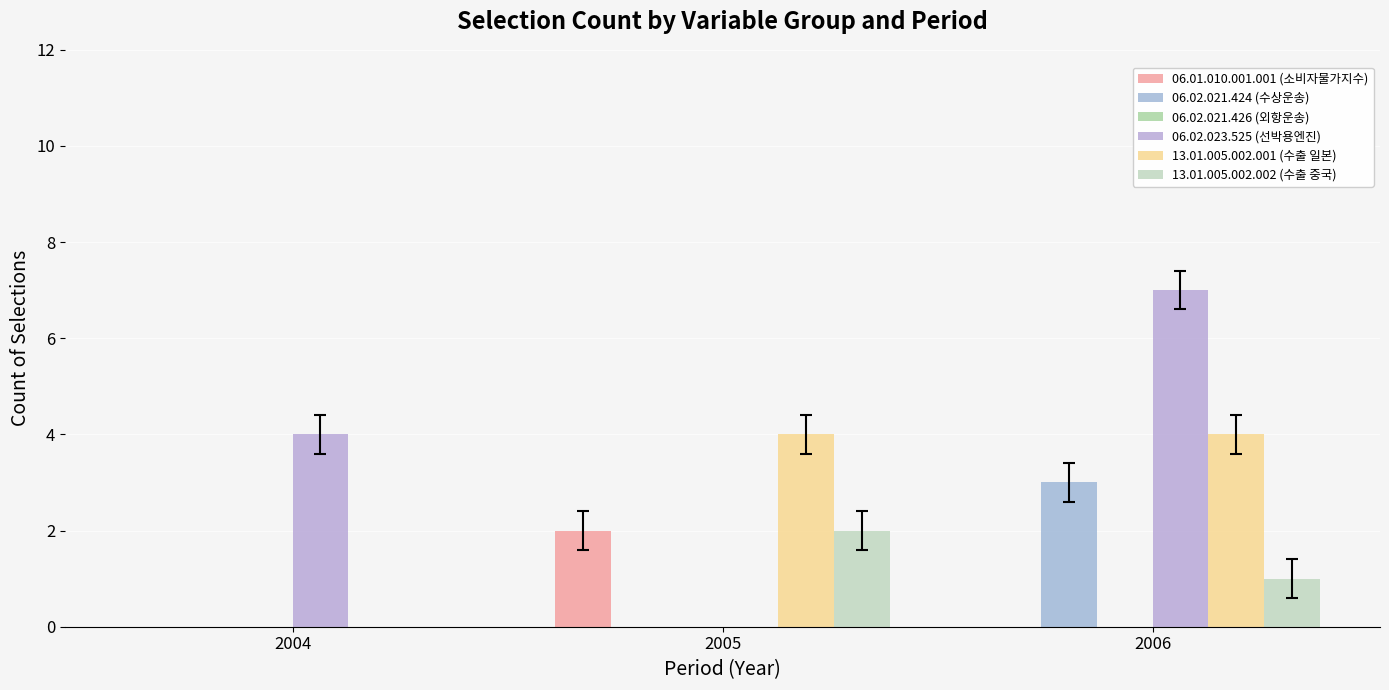

Does the chart contain stacked bars?

No